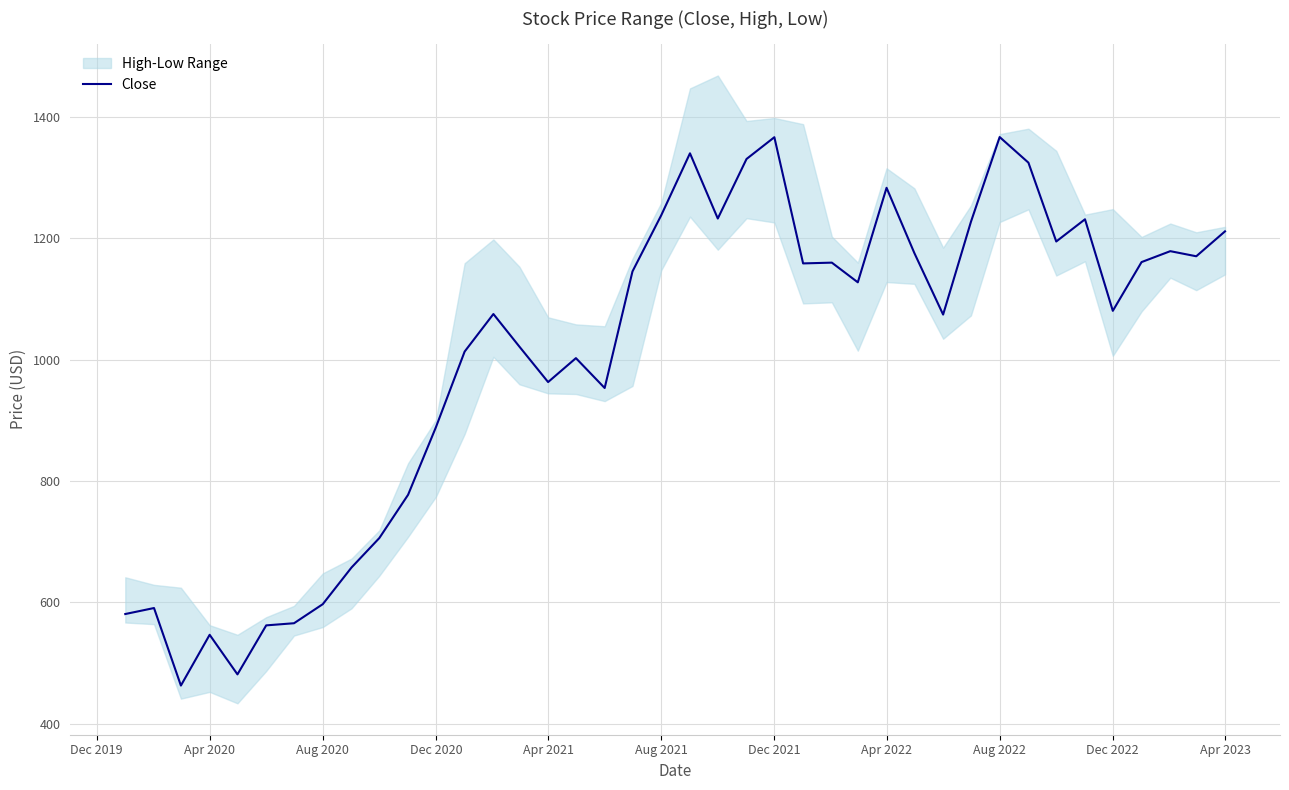

True or false: there are more than 0 points higher than both neighbors.

True